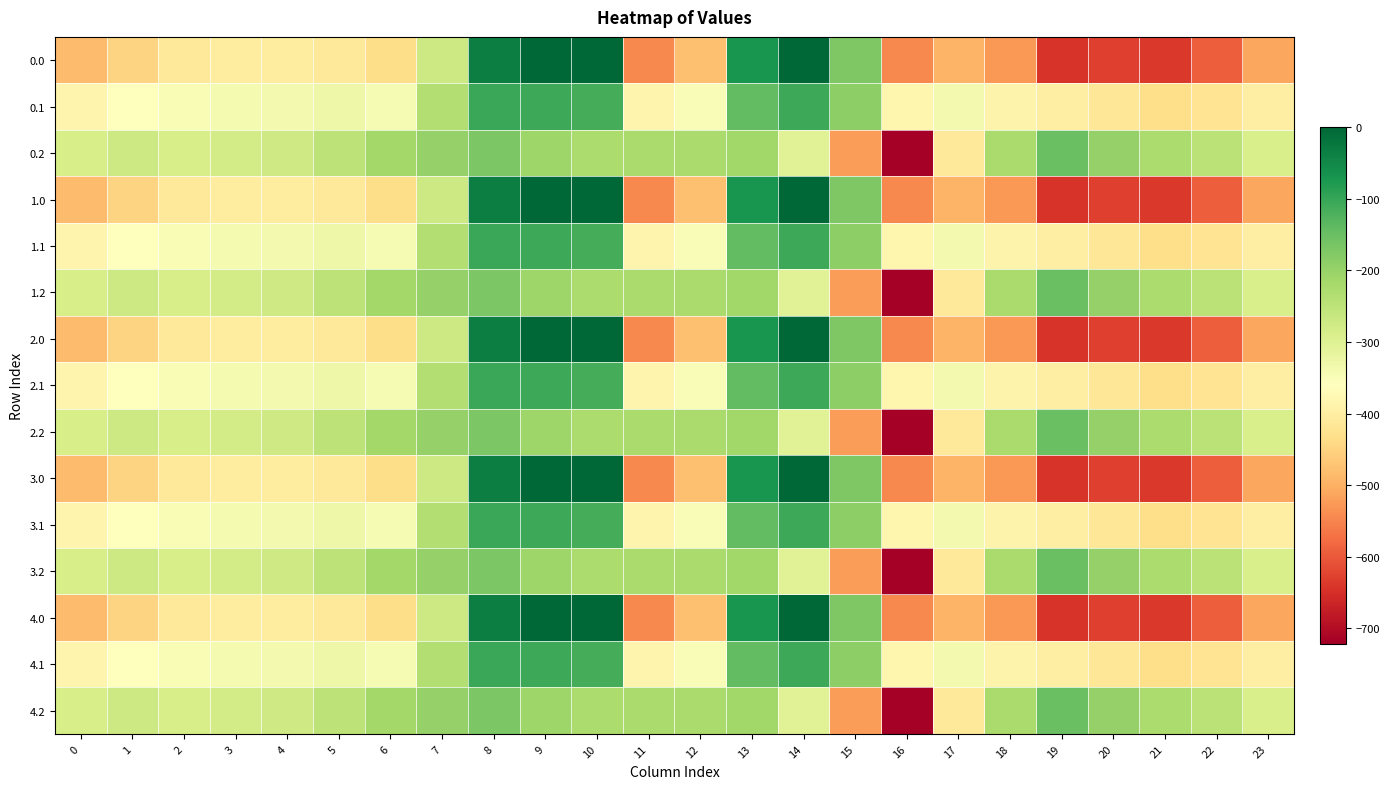

At 16, list the series in order from smallest to largest.

0.2, 1.2, 2.2, 3.2, 4.2, 0.0, 1.0, 2.0, 3.0, 4.0, 0.1, 1.1, 2.1, 3.1, 4.1